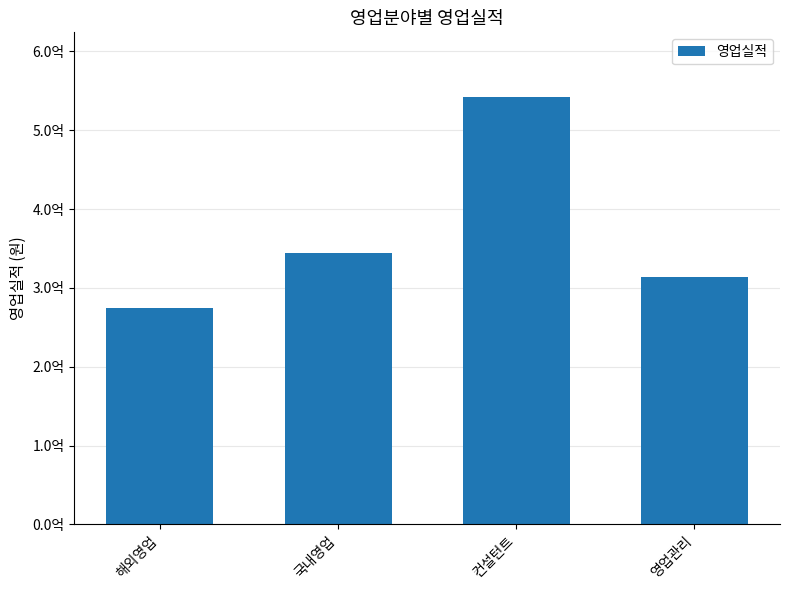

How many values are between 314000000 and 542800000?

3